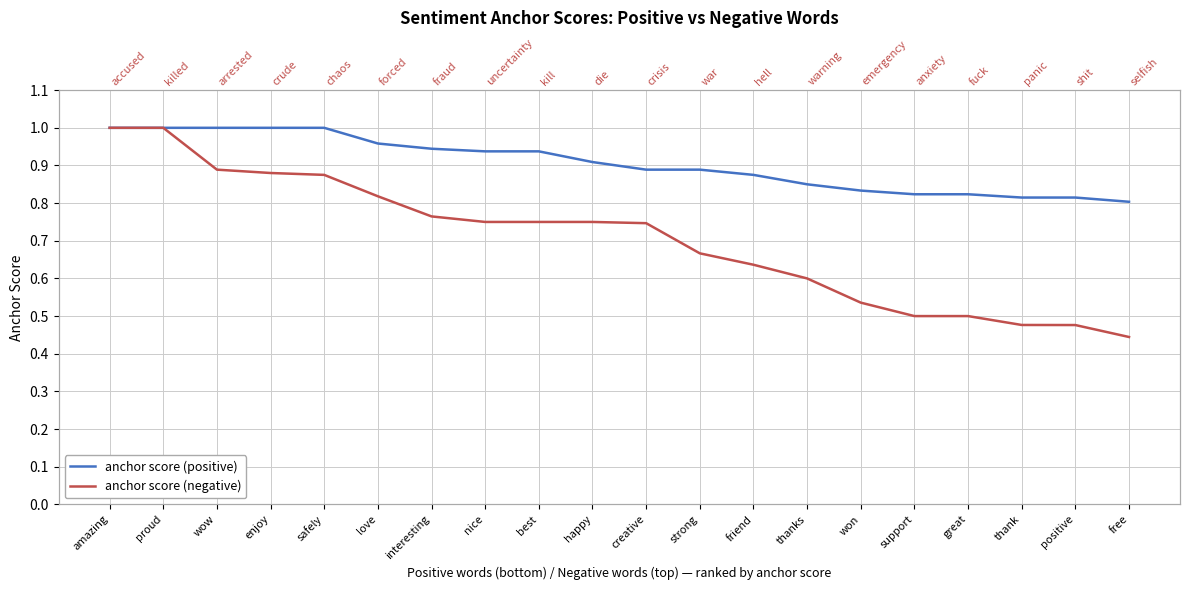

At which category is the sum across all series the highest?

amazing